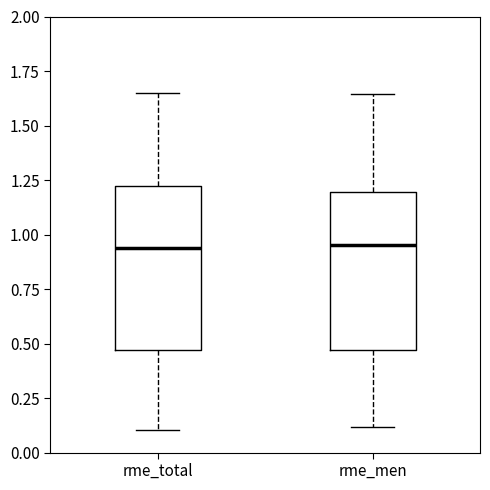

Reading left to right, read every box against the y-axis: the position of its median line, the range the box covers, and the ends of its whiskers. The values are not printed on the chart, so give them approximately, as read against the axis.

rme_total: median 0.95, box 0.45 to 1.20, whiskers 0.10 to 1.65
rme_men: median 0.95, box 0.45 to 1.20, whiskers 0.10 to 1.65